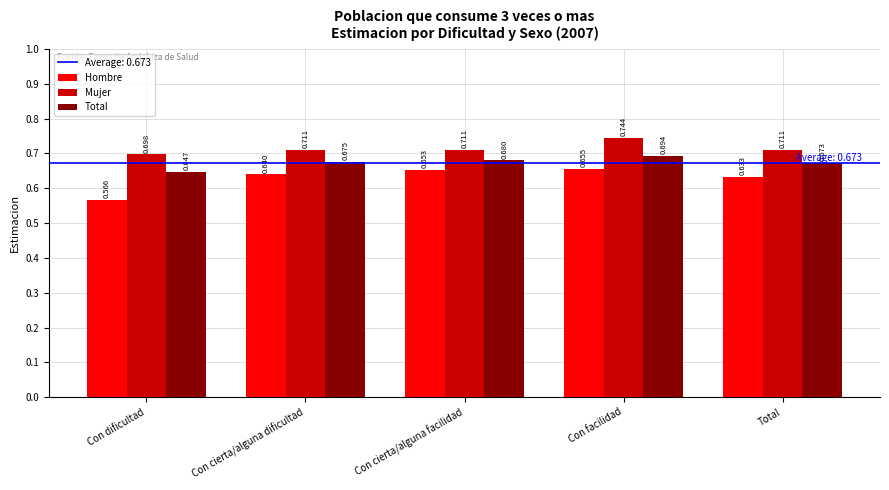

How many categories are shown in the chart?

5